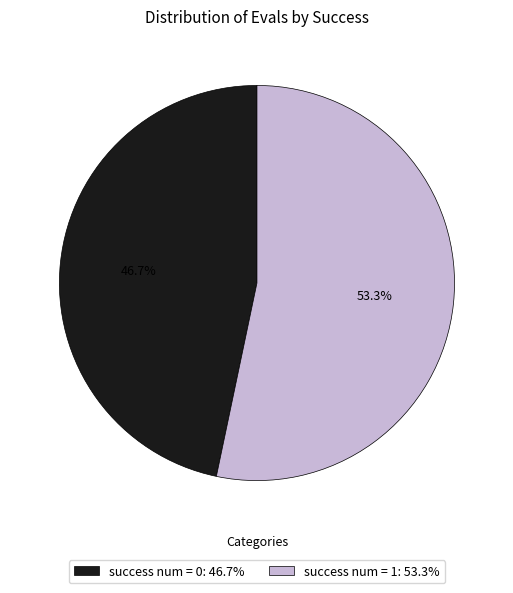

Which slice is the smallest?

success num = 0